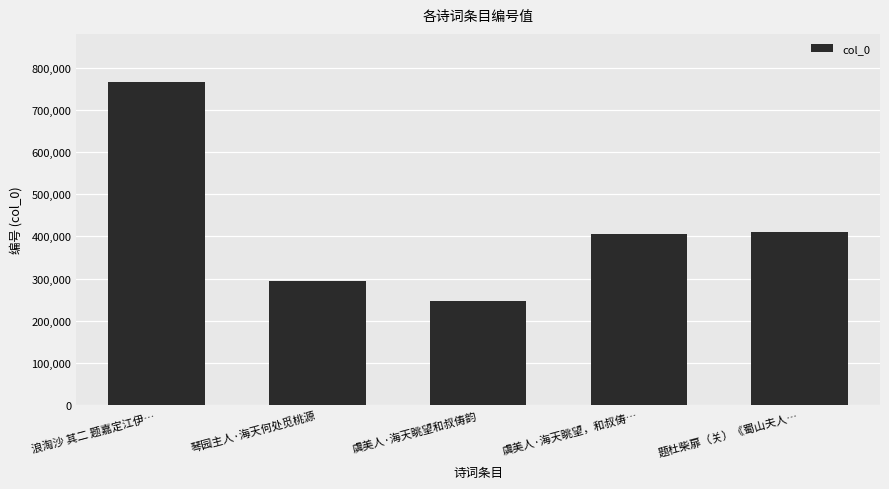

What is the sum of all values?

2120003